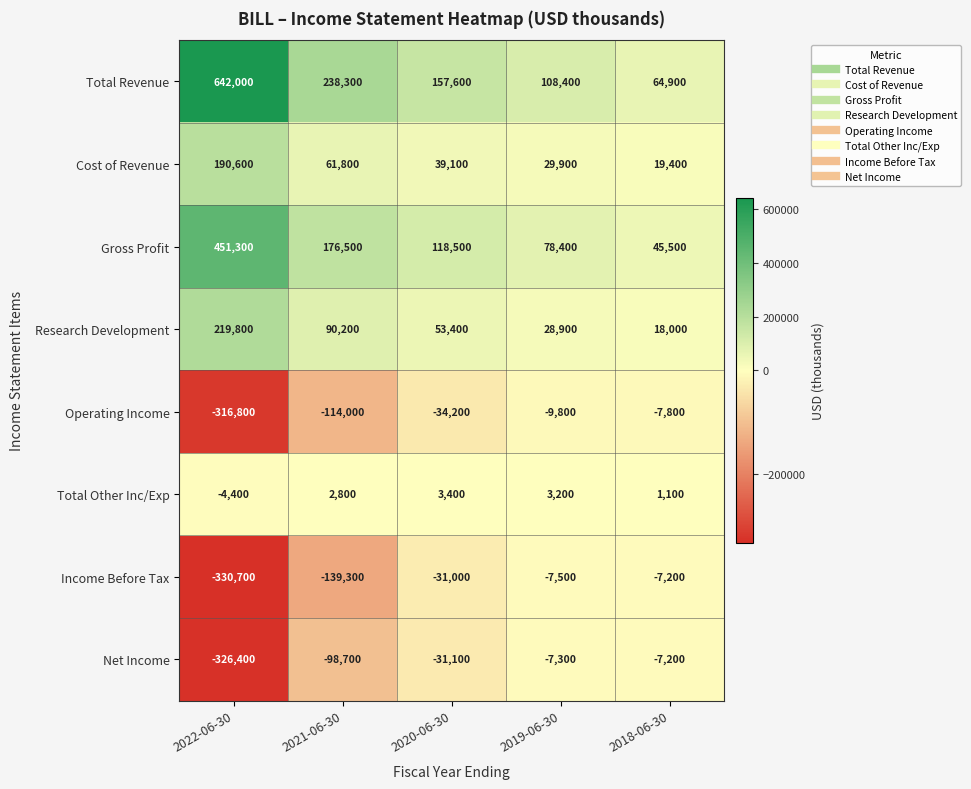

Between 2022-06-30 and 2021-06-30, which series saw the biggest shift?

Total Revenue